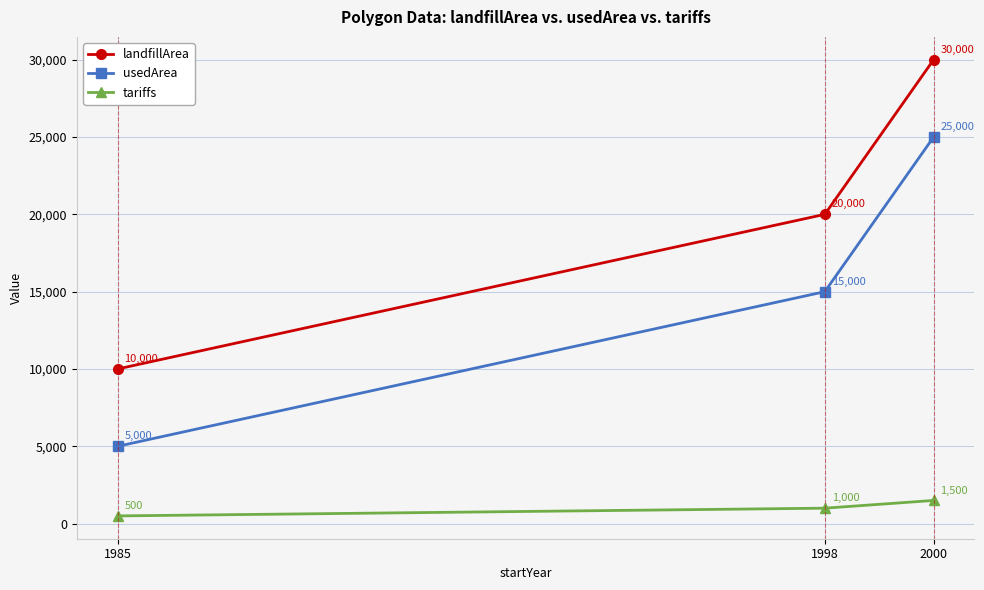

At which label is usedArea closest to 15000?

1998